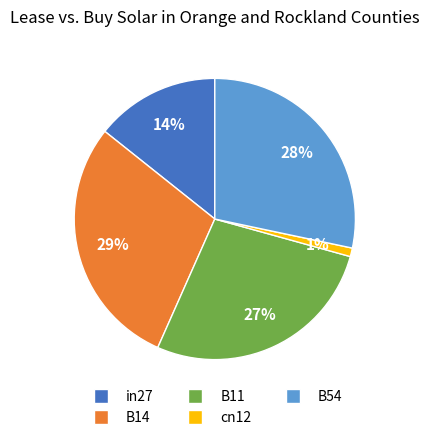

Is there any slice that represents more than half of the pie?

No